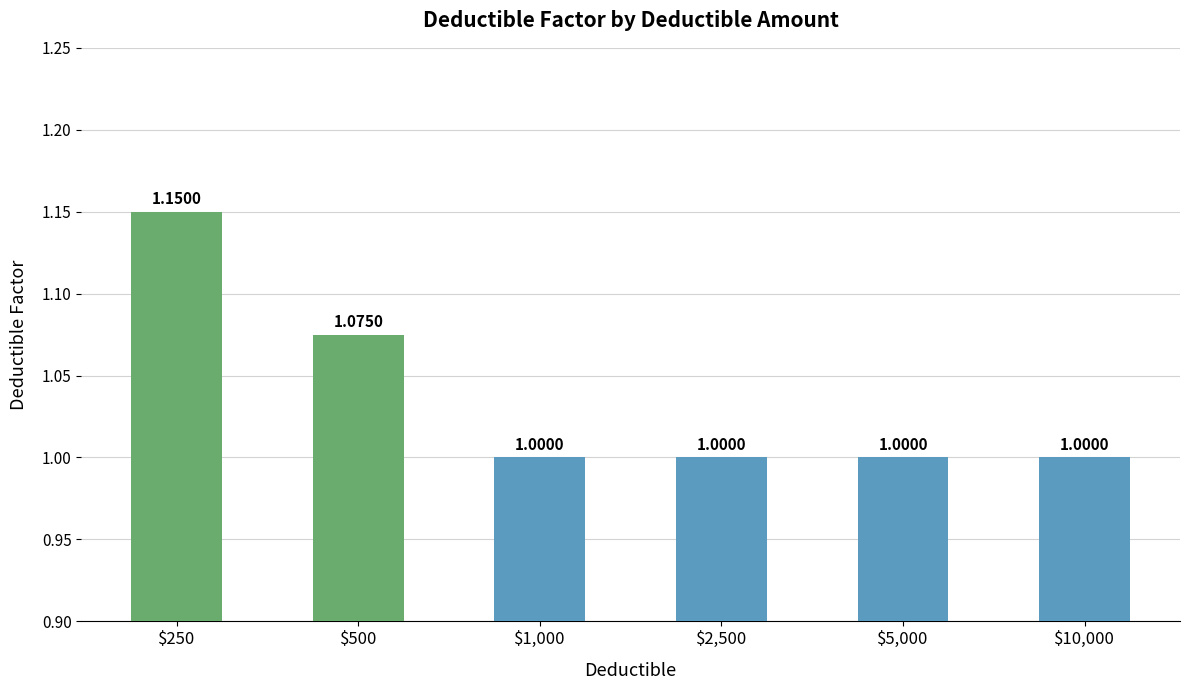

What position from the right is $5,000?

2